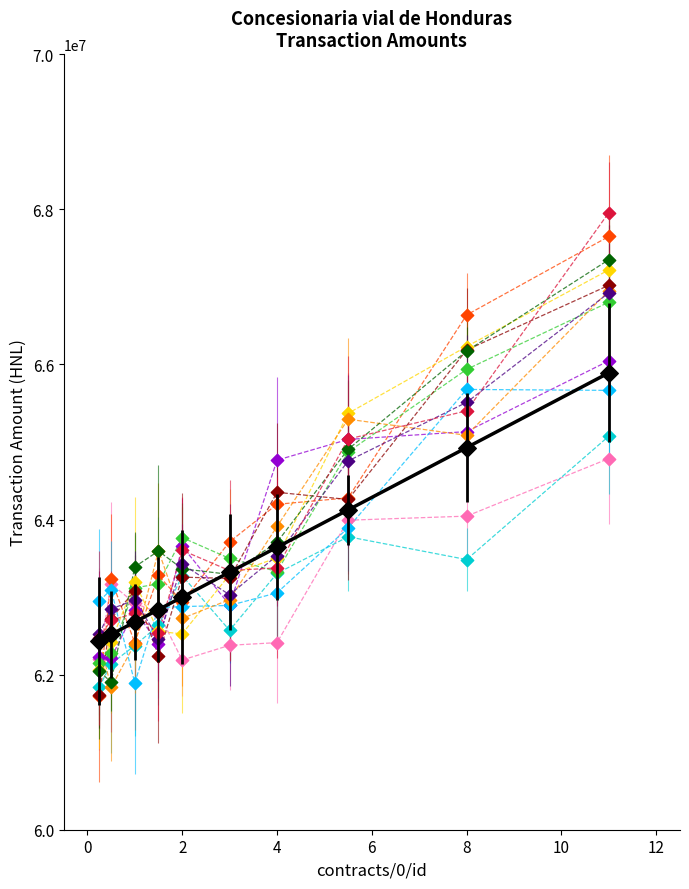

What is the smallest value displayed?

61722420.1